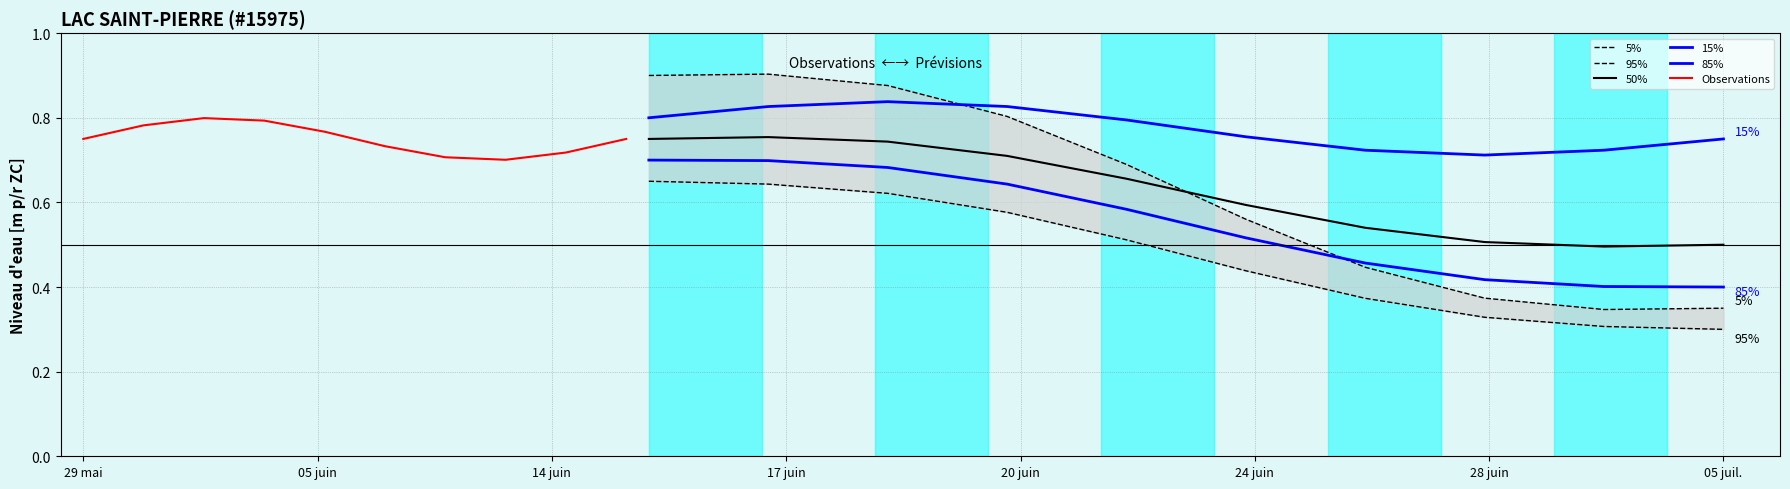

Count the number of data series in this chart.

6